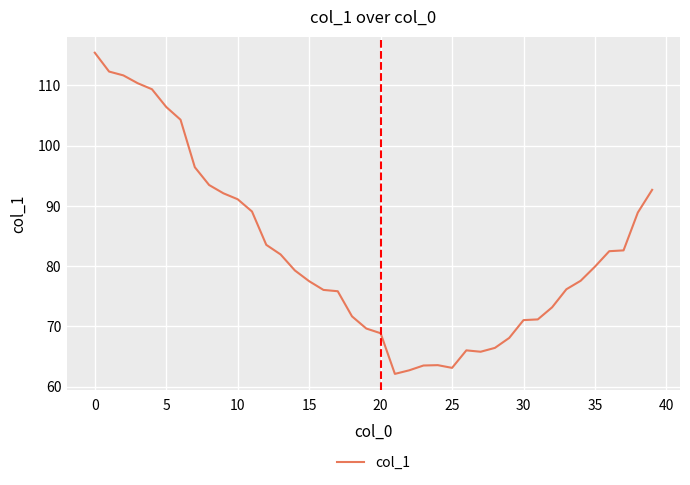

What is the minimum value shown in the chart?

62.1